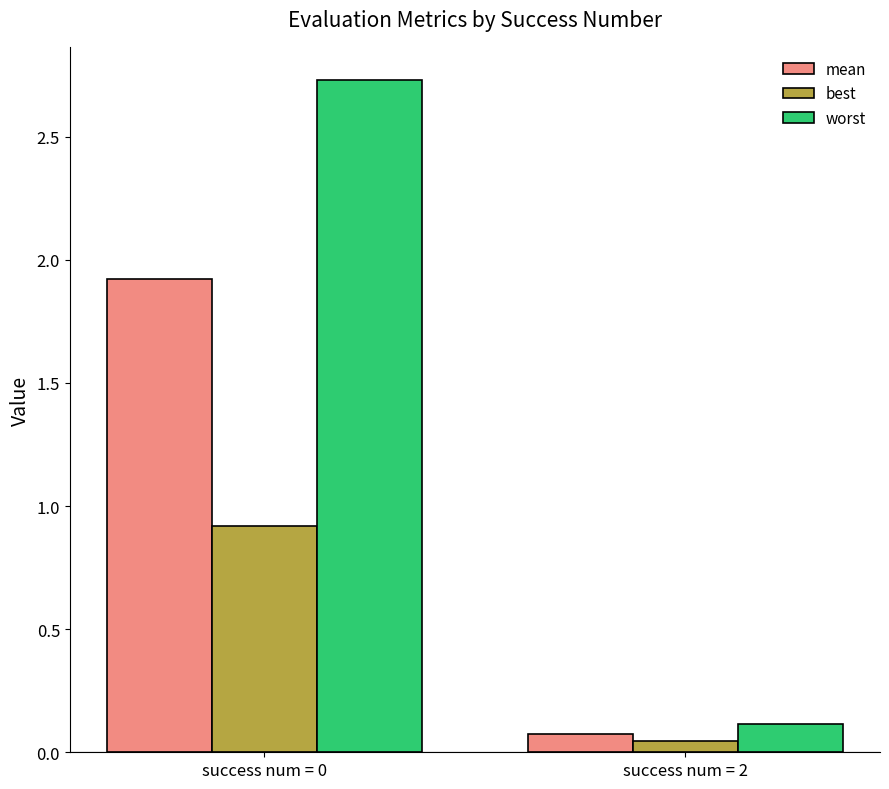

How many groups of bars are there?

2